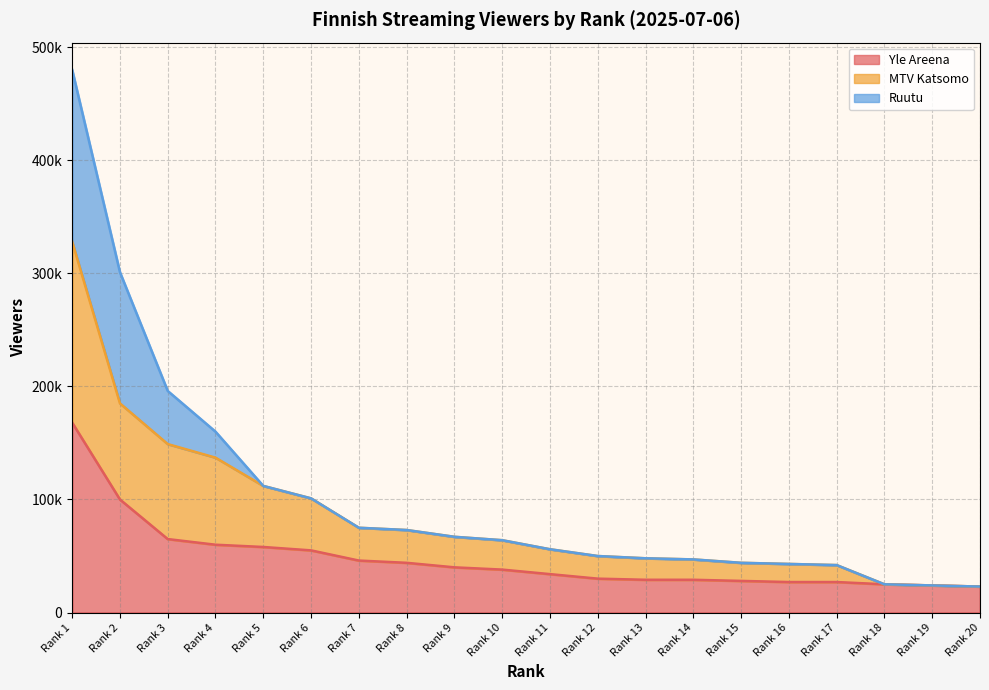

What is the value of the Yle Areena point at the 12th from the left?

30000